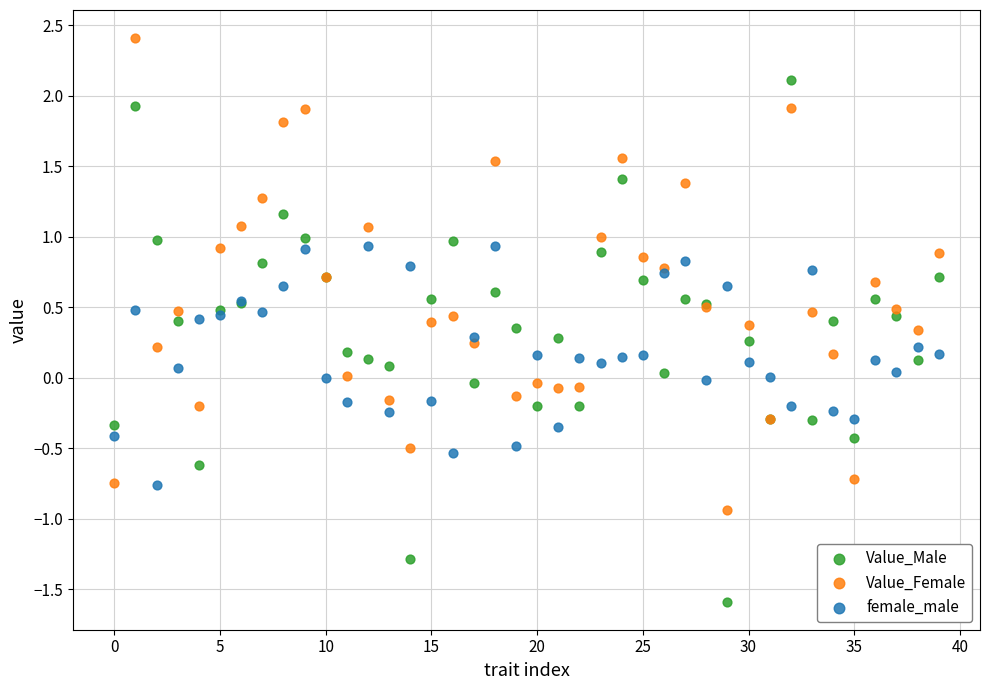

What are all the series names shown in the legend?

Value_Male, Value_Female, female_male